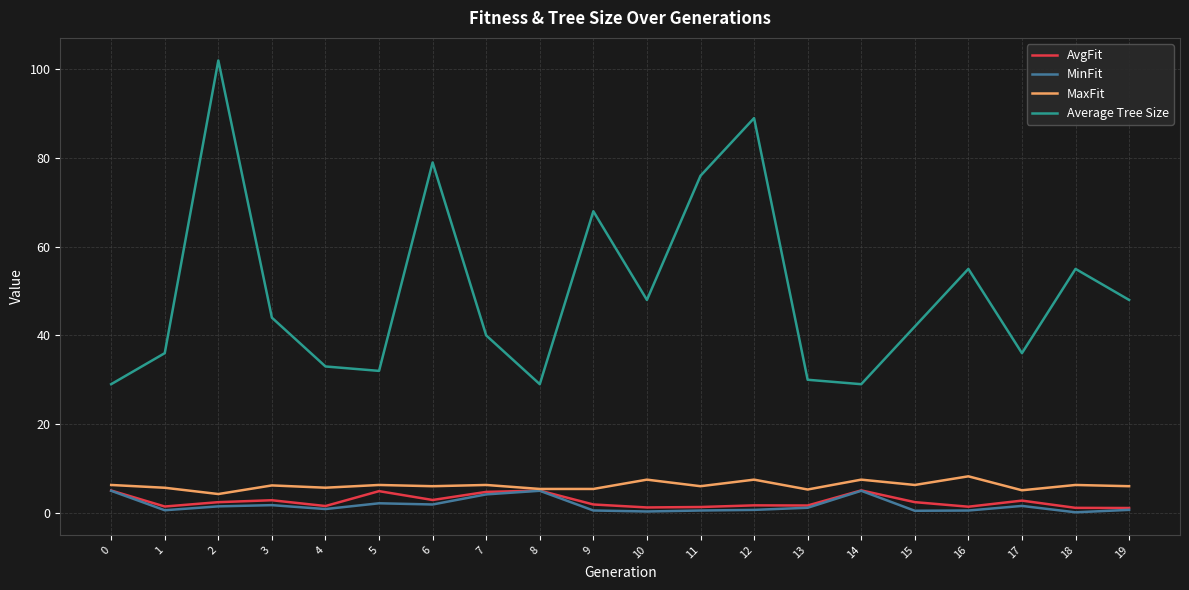

True or false: MinFit and Average Tree Size intersect in this chart.

False